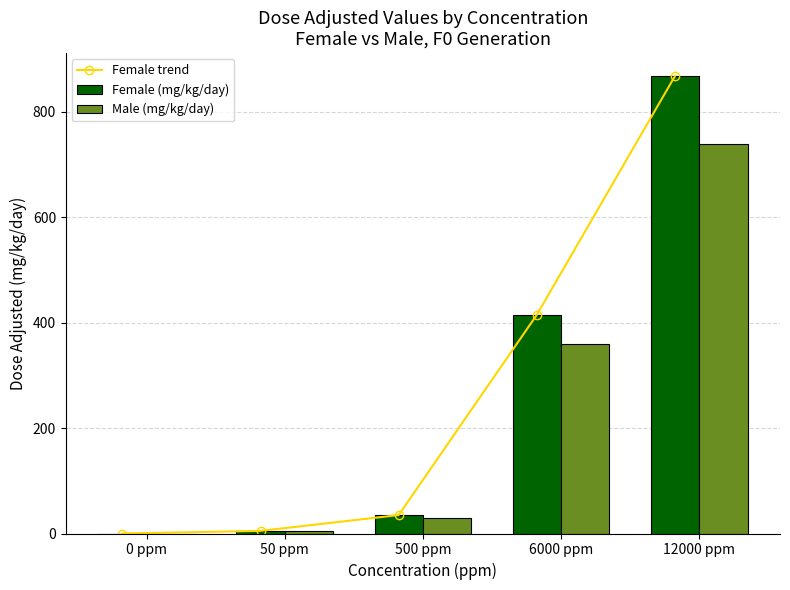

How many values in Male (mg/kg/day) are above zero?

4